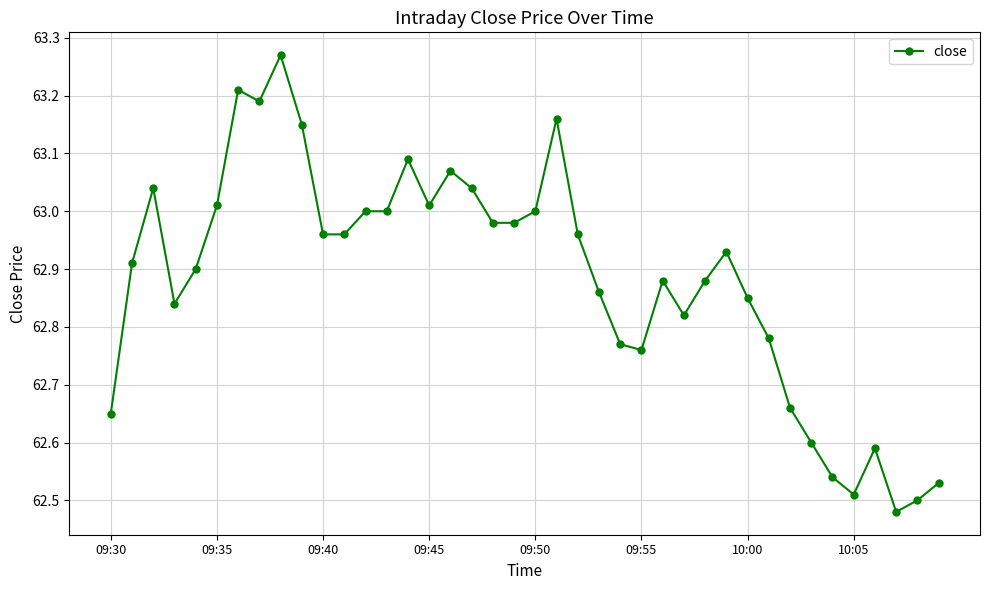

What is the sum of all values?

2515.3